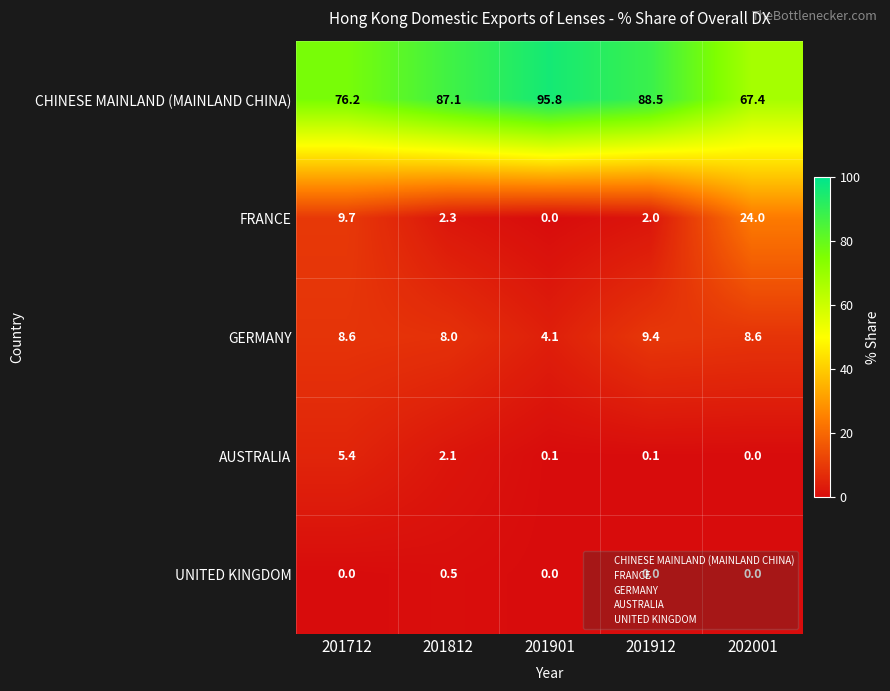

Rank the series at 201812 from lowest to highest value.

UNITED KINGDOM, AUSTRALIA, FRANCE, GERMANY, CHINESE MAINLAND (MAINLAND CHINA)